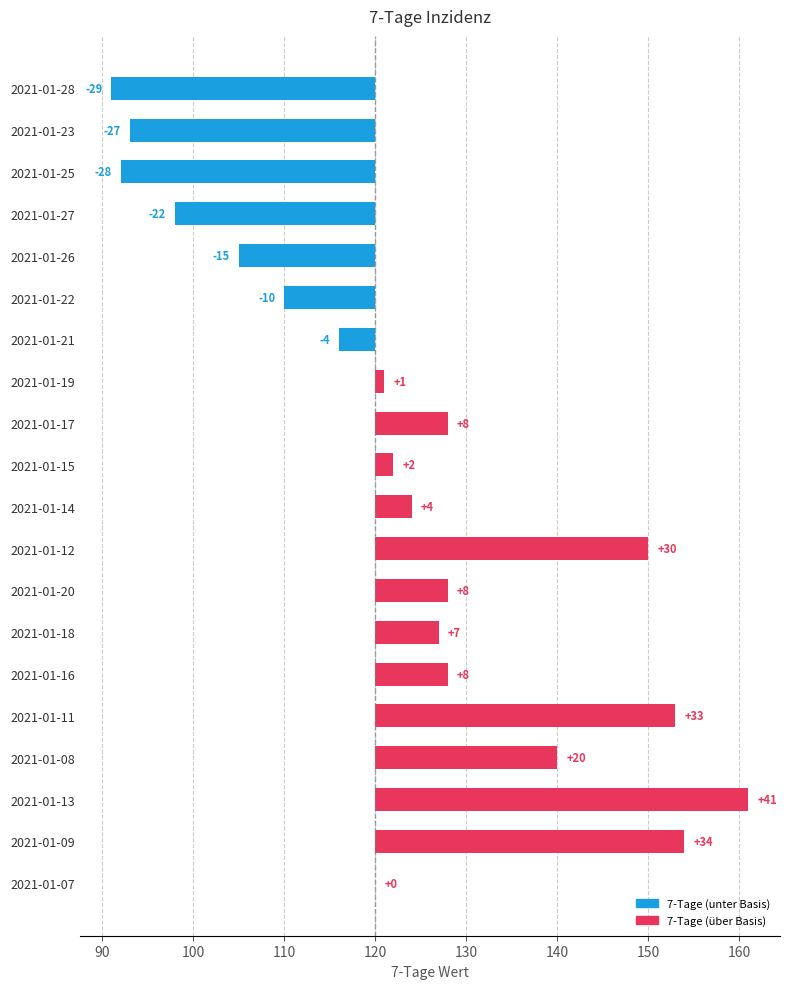

How many bars are there in total?

20